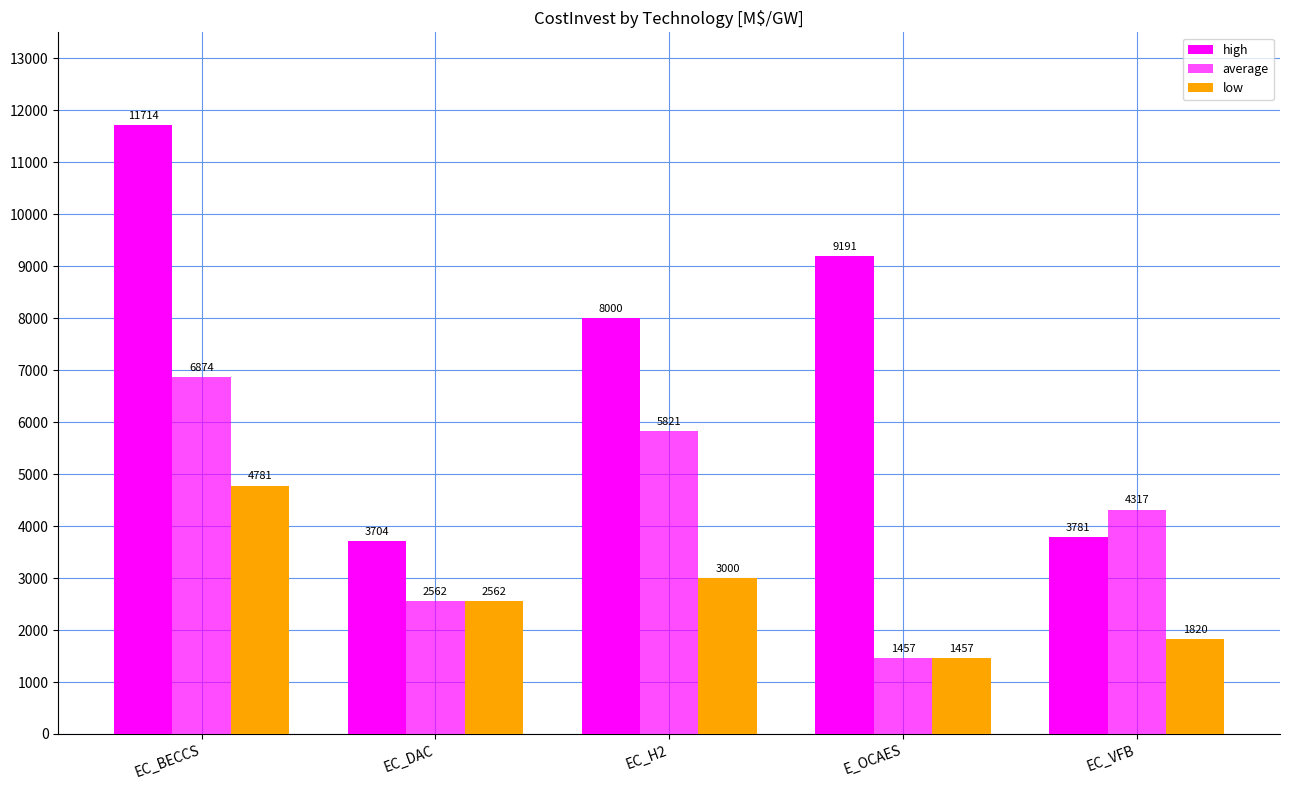

Reading left to right, transcribe all the data shown in this chart.

high: EC_BECCS=11714.0	EC_DAC=3704.0	EC_H2=8000.0	E_OCAES=9191.0	EC_VFB=3781.0
average: EC_BECCS=6874.0	EC_DAC=2562.0	EC_H2=5821.6	E_OCAES=1457.0	EC_VFB=4317.0
low: EC_BECCS=4781.0	EC_DAC=2562.0	EC_H2=3000.0	E_OCAES=1457.0	EC_VFB=1820.0